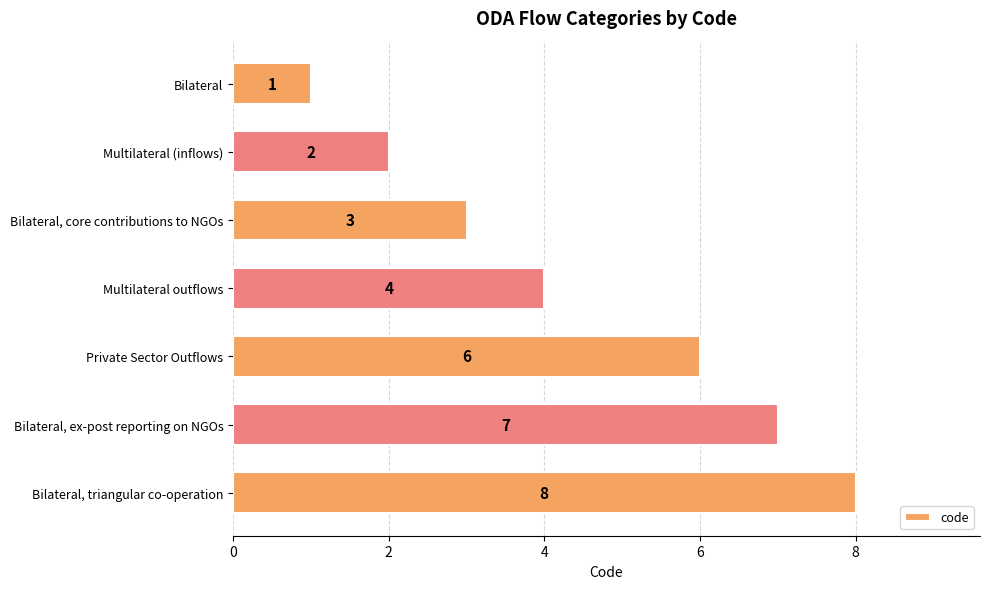

The value at Bilateral, ex-post reporting on NGOs is 7. True or false?

True